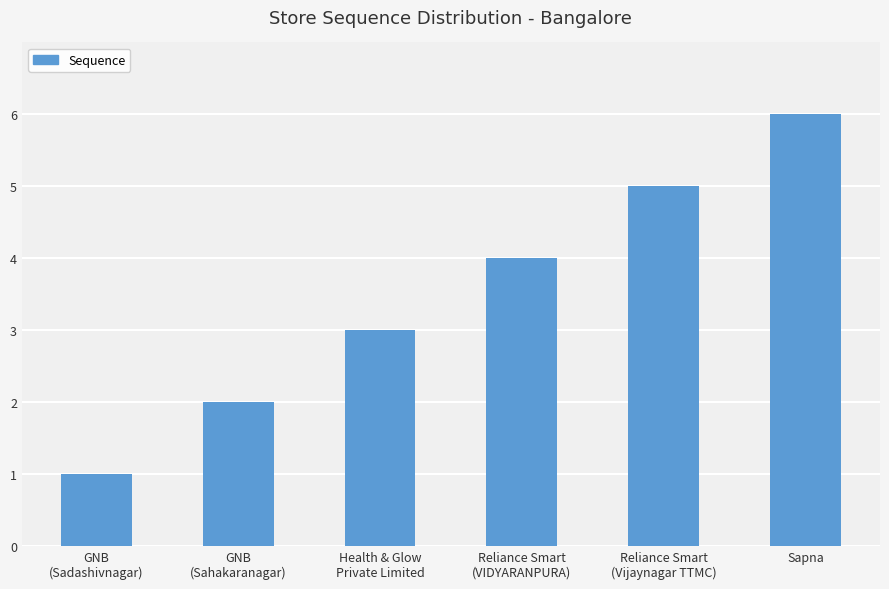

Is it true that the value at GNB
(Sadashivnagar) is 1?

True